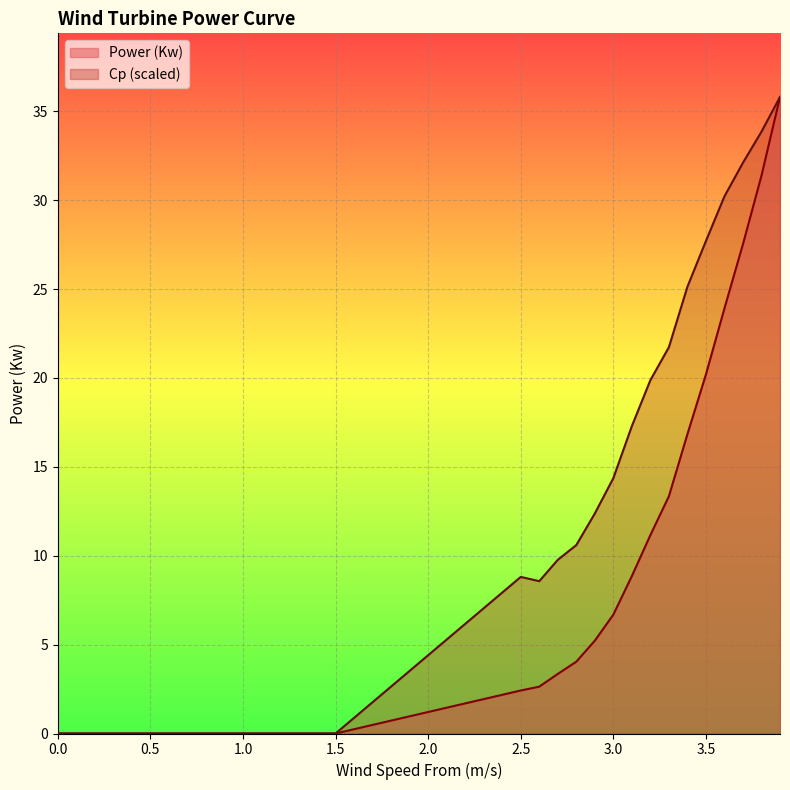

What is the difference between the second highest and minimum values in the Cp series?

33.9